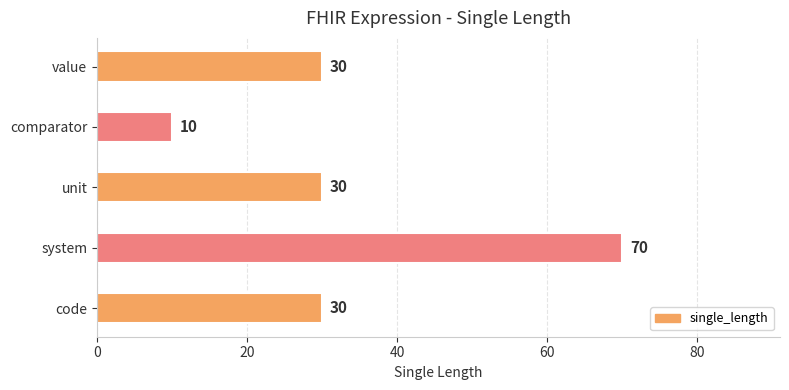

What position from the top is value?

1